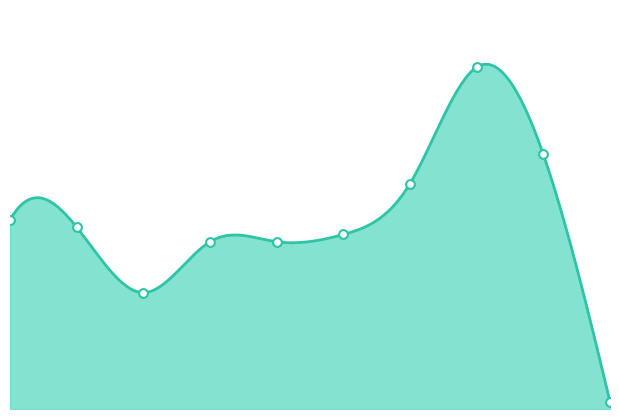

Between 3 and 5, which is larger?

5